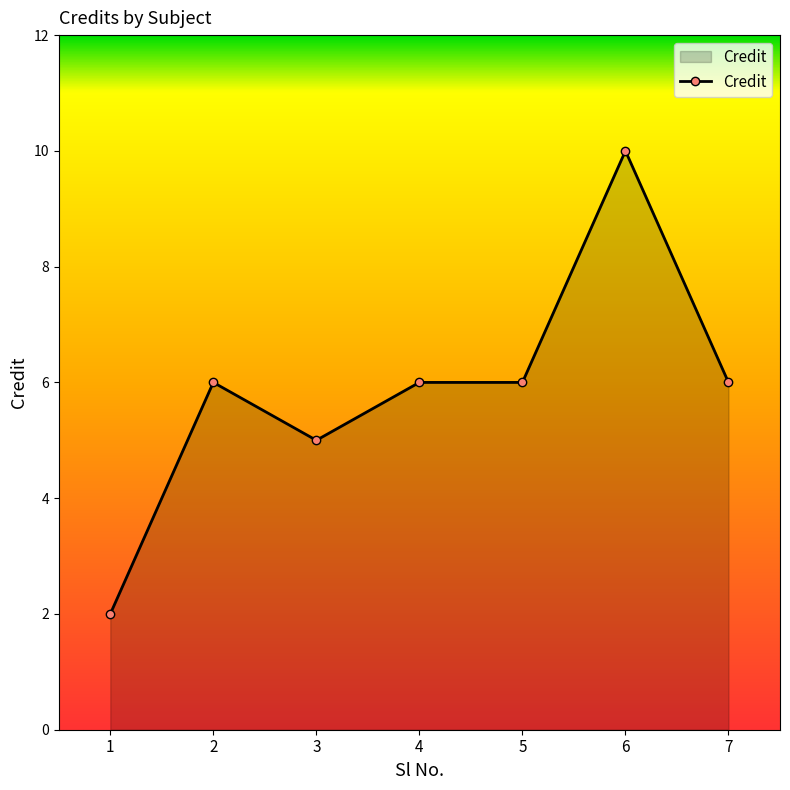

What is the greatest value displayed?

10